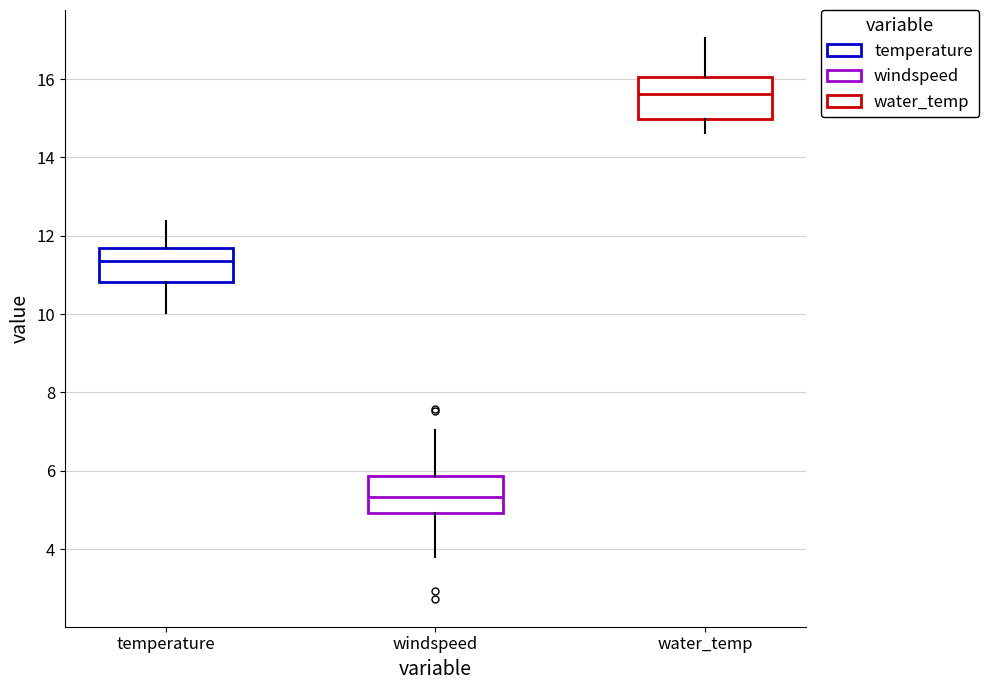

Where is the lower edge of the box for temperature on the y-axis? The values are not printed on the chart, so give them approximately, as read against the axis.

10.8